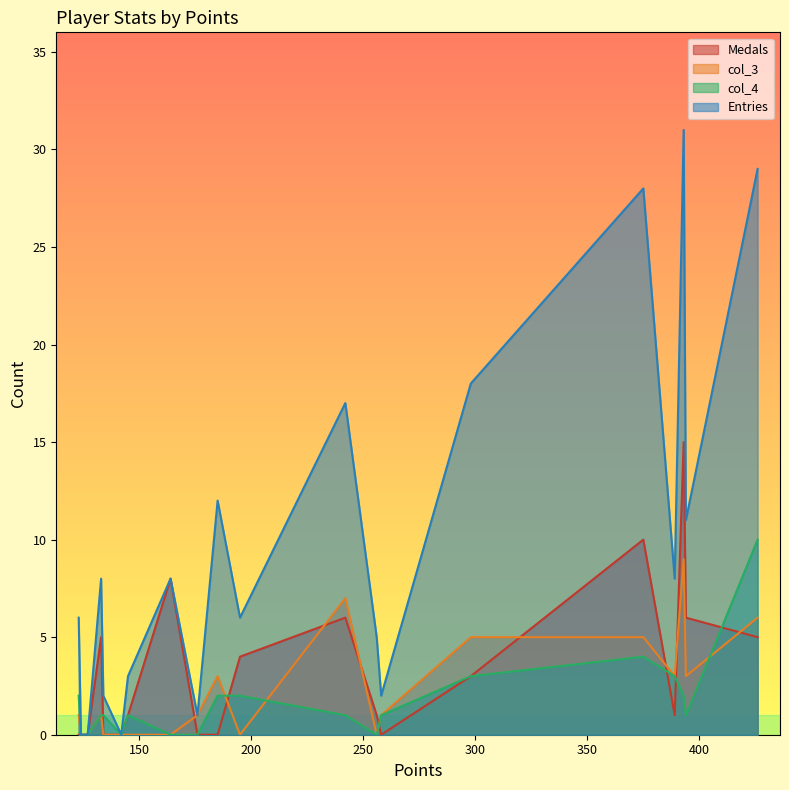

Is the value of Medals at Tom$(134) greater than the value of col_3 at toburr(242)?

No